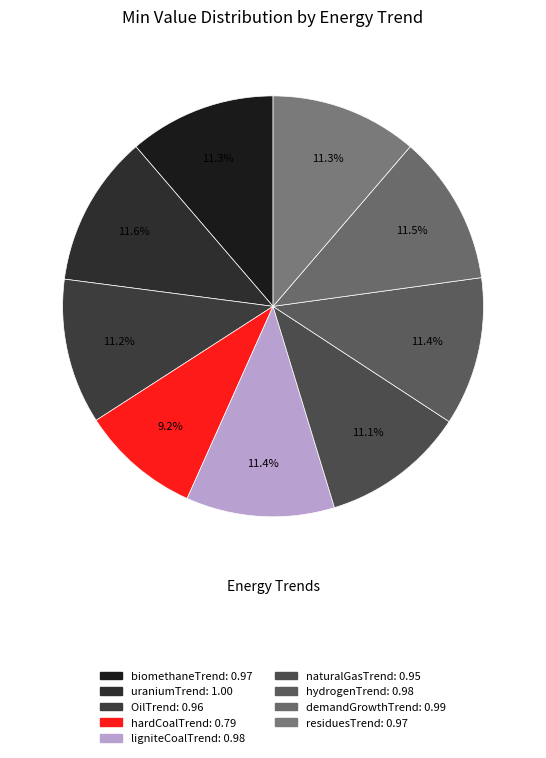

Which slice is the smallest?

hardCoalTrend